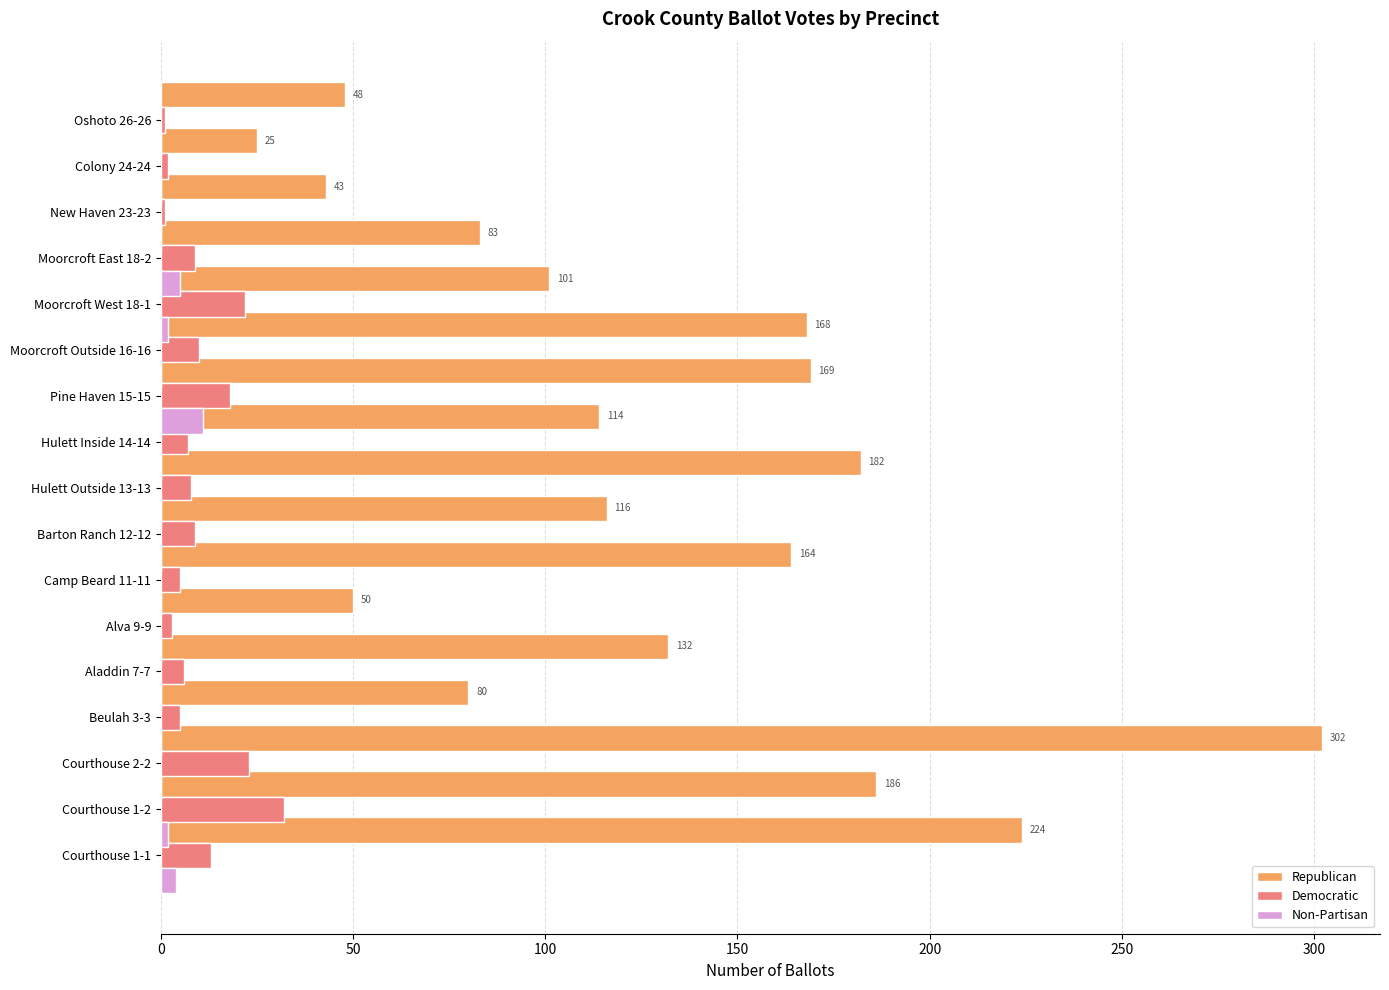

Count the number of data series in this chart.

3